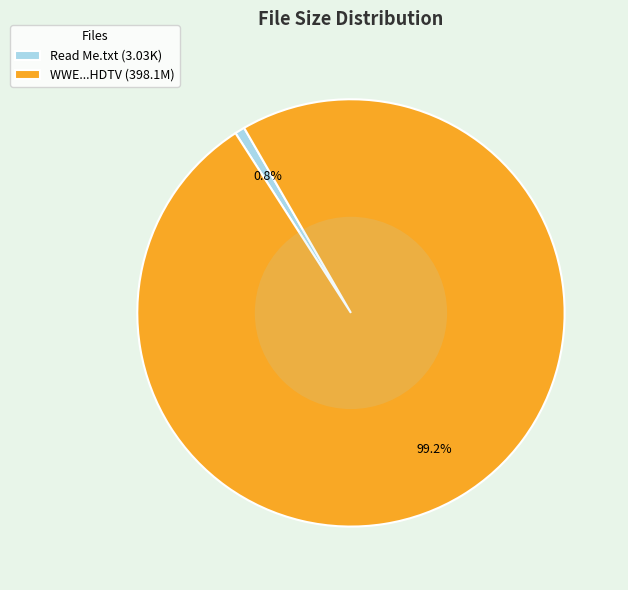

Is there a majority slice in this chart?

Yes